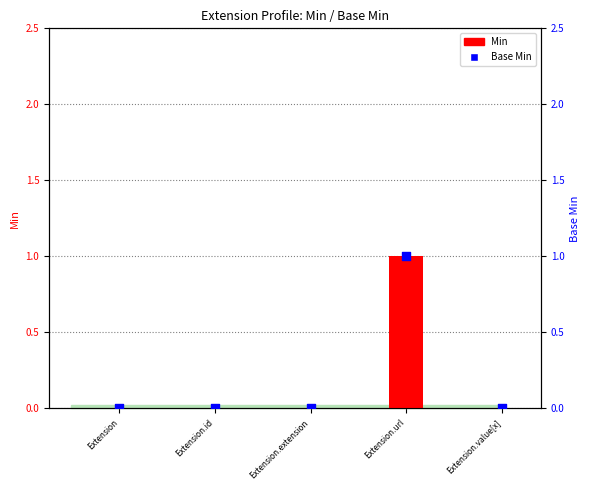

At how many categories does at least one series exceed 0?

1